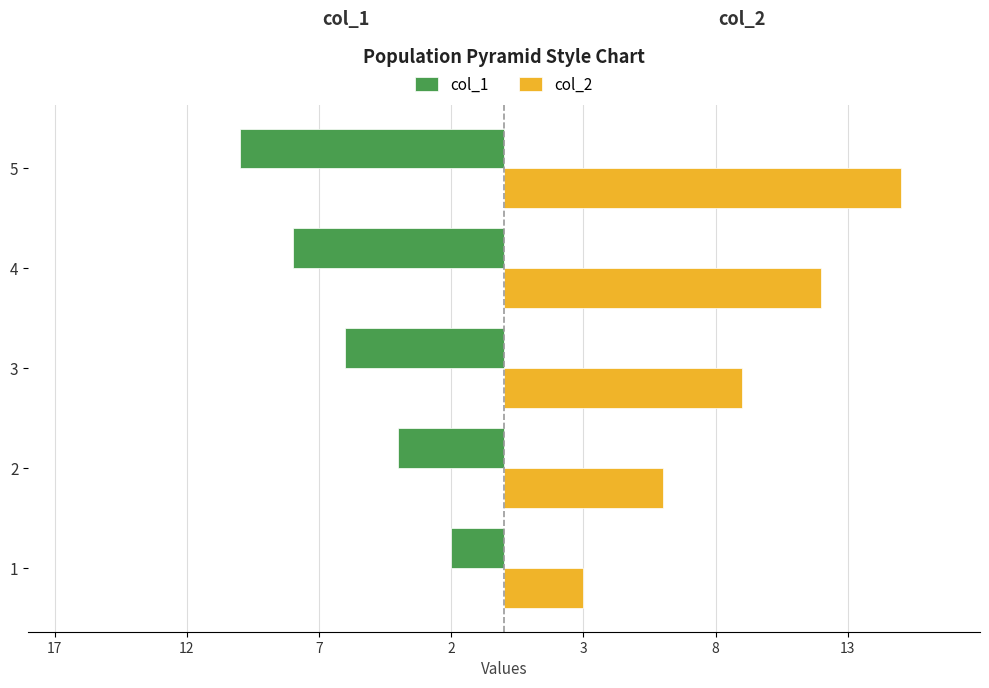

What is the maximum value shown in the chart?

15